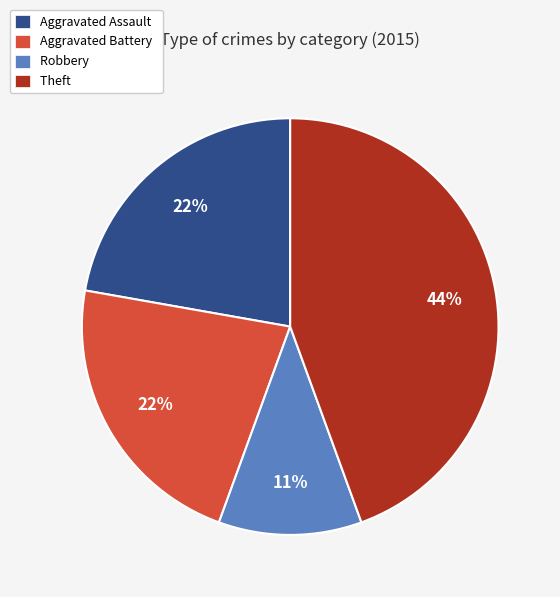

Which category has the smallest portion of the pie?

Robbery